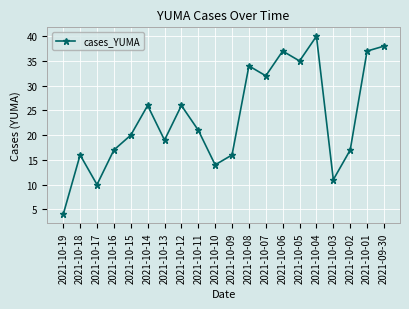

Where is the first local minimum?

2021-10-17